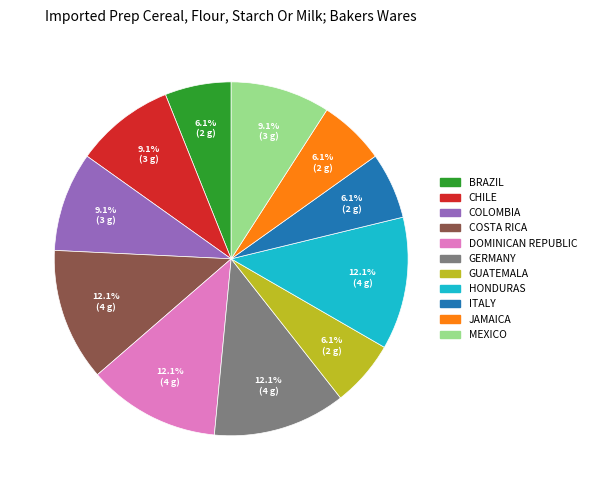

Approximately how many times larger is the value at COLOMBIA compared to CHILE?

1.0